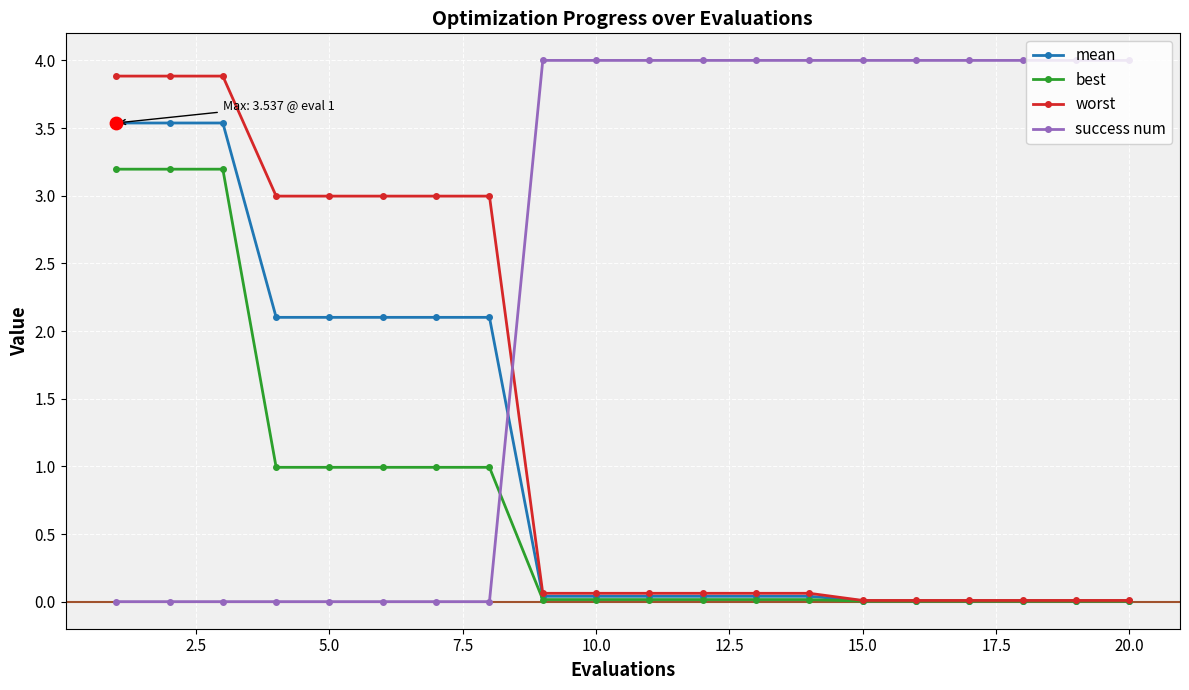

How many times do mean and success num cross each other?

1